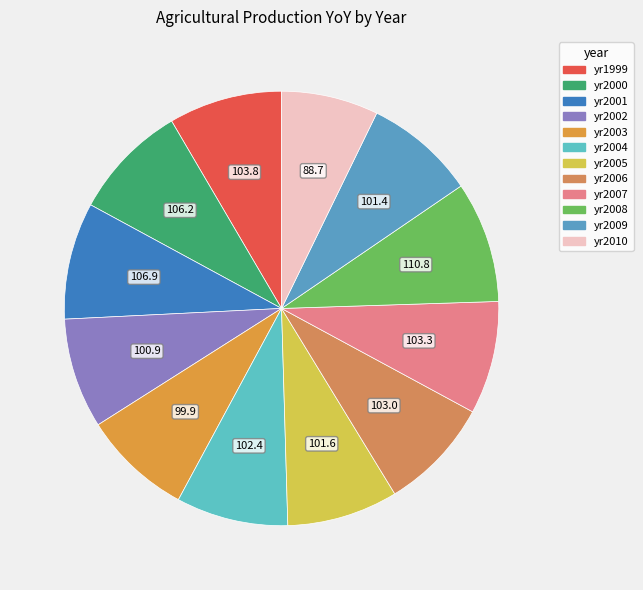

How many segments does this pie chart have?

12